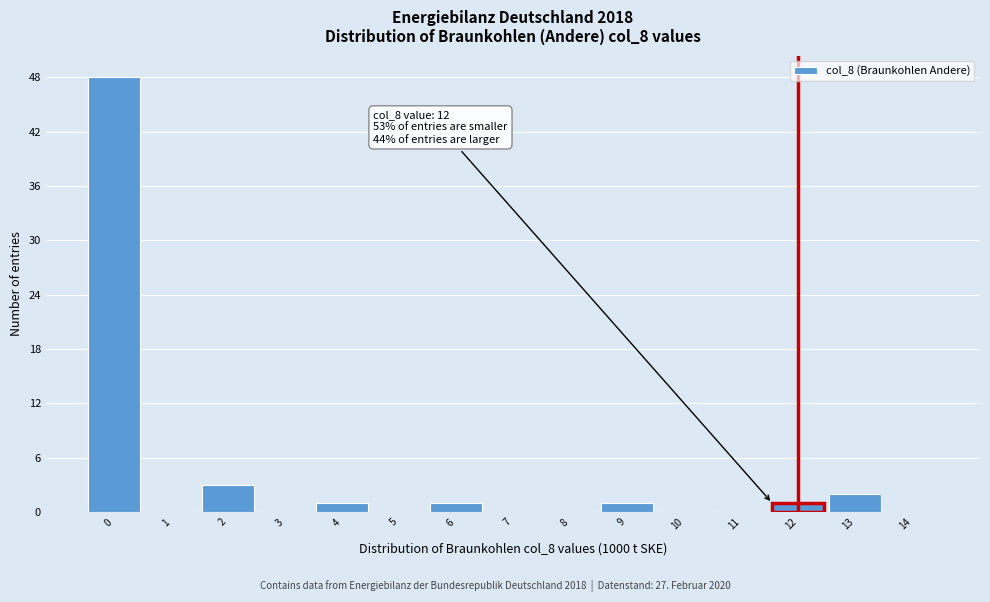

Reading left to right, what are all the values shown in this chart?

0=48	1=0	2=3	3=0	4=1	5=0	6=1	7=0	8=0	9=1	10=0	11=0	12=1	13=2	14=0